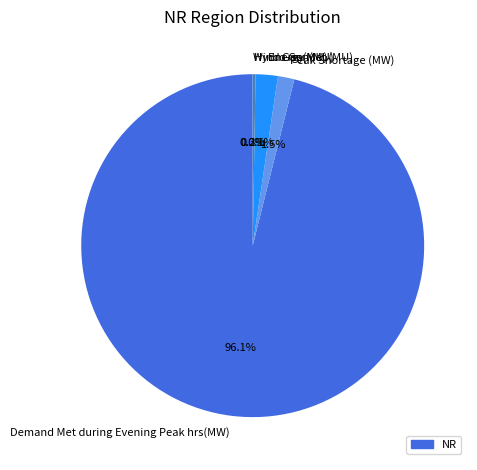

What is the largest slice in the pie chart?

Demand Met during Evening Peak hrs(MW)